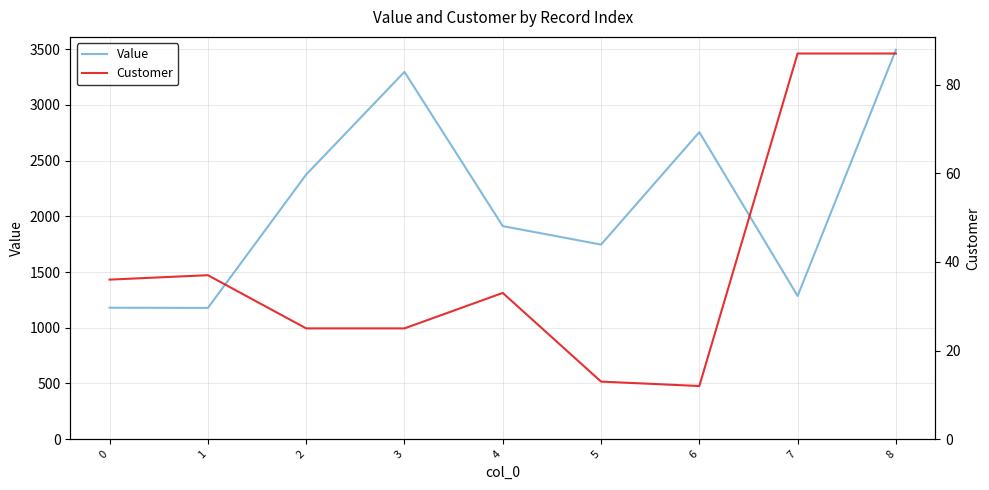

What is the difference between the Value values at 6 and 5?

1008.3